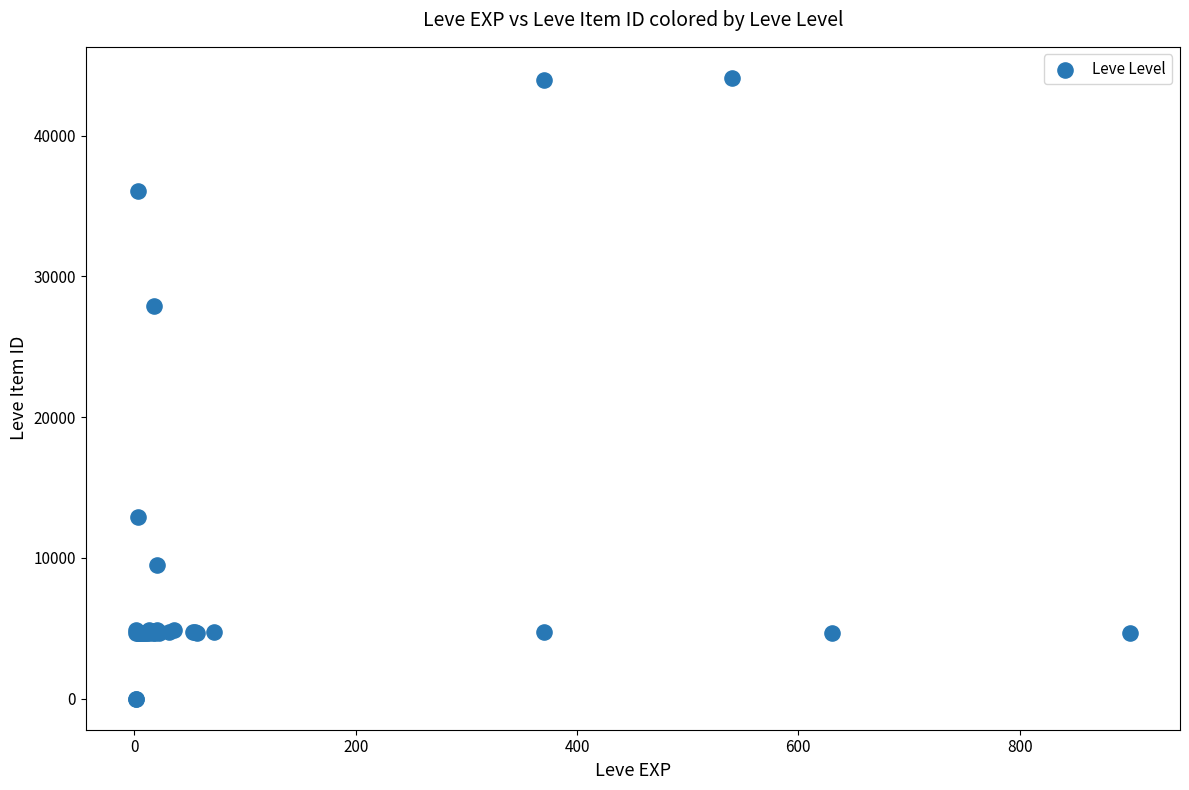

What Y value in the scatter plot is closest to 22048?

27884